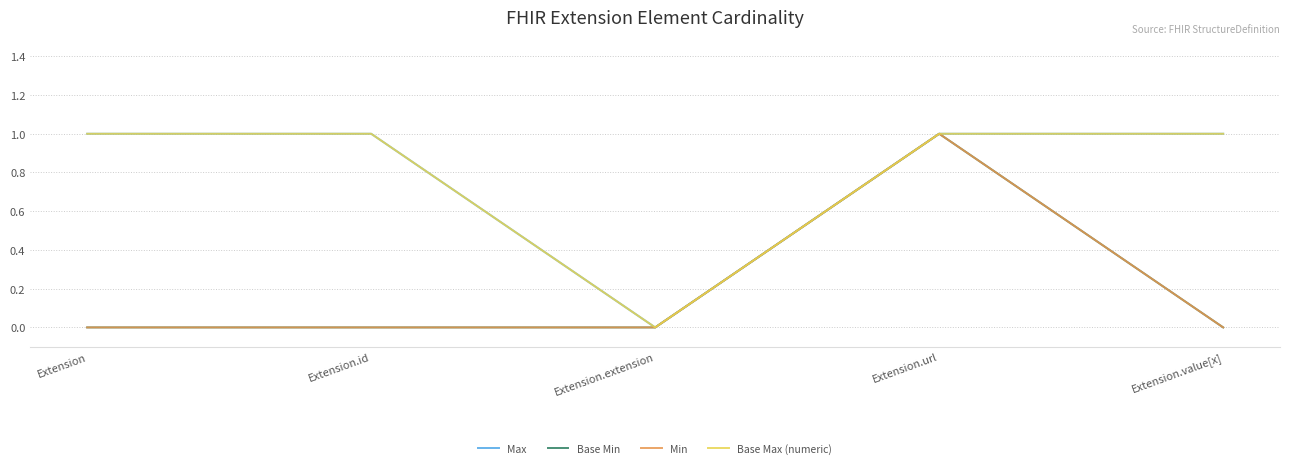

Count the Min values in the range 0 to 1.

5